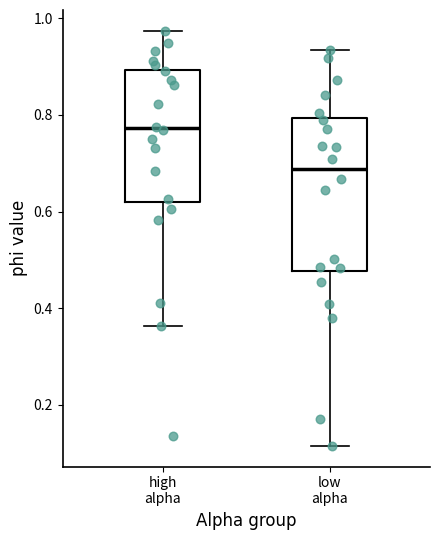

Reading left to right, read every box against the y-axis: the position of its median line, the range the box covers, and the ends of its whiskers. The values are not printed on the chart, so give them approximately, as read against the axis.

high alpha: median 0.78, box 0.62 to 0.90, whiskers 0.36 to 0.98
low alpha: median 0.68, box 0.48 to 0.80, whiskers 0.12 to 0.94